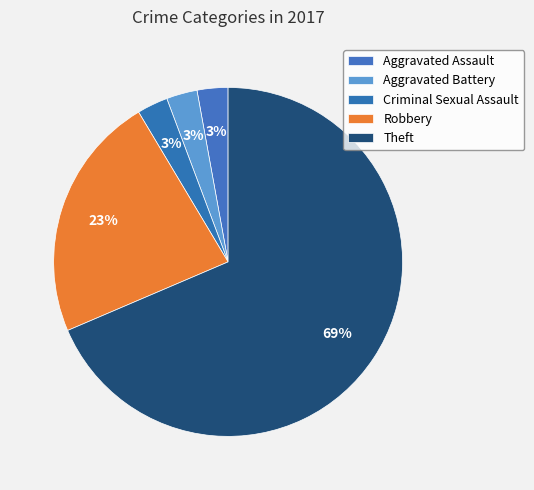

How many slices are in this pie chart?

5